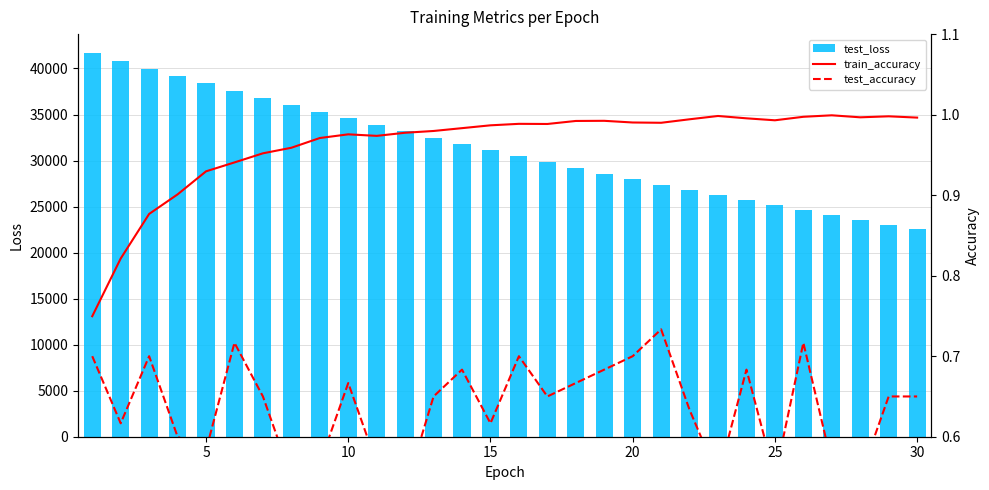

What are all the series names shown in the legend?

test_loss, train_accuracy, test_accuracy